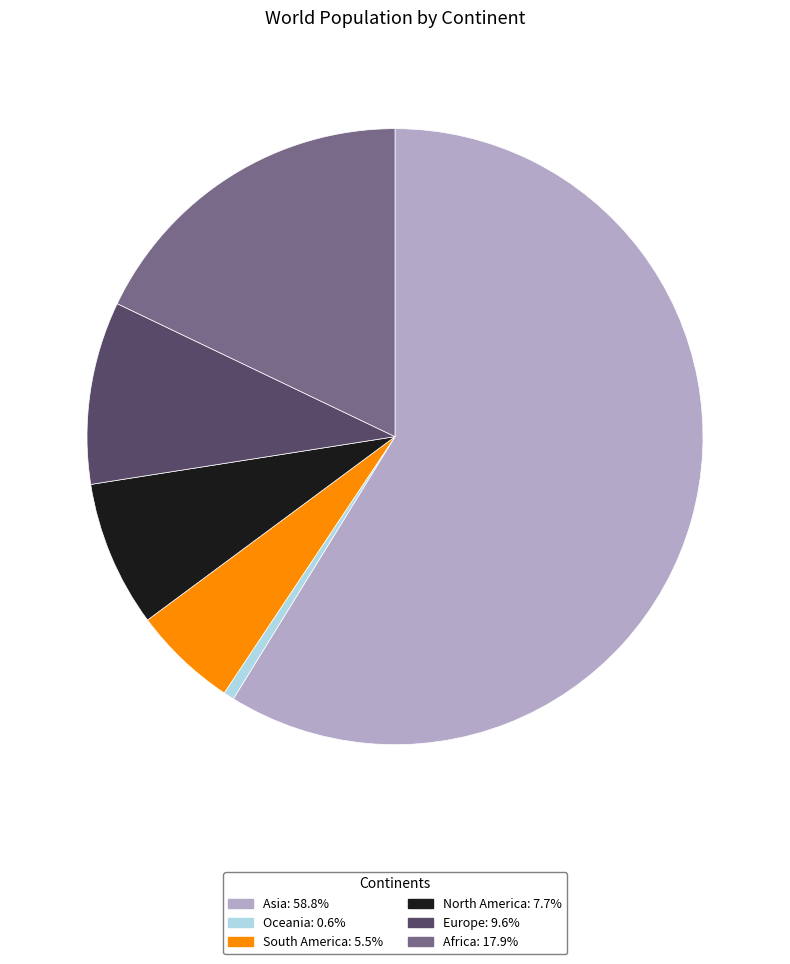

Is North America: 7.7% the majority of the pie?

No